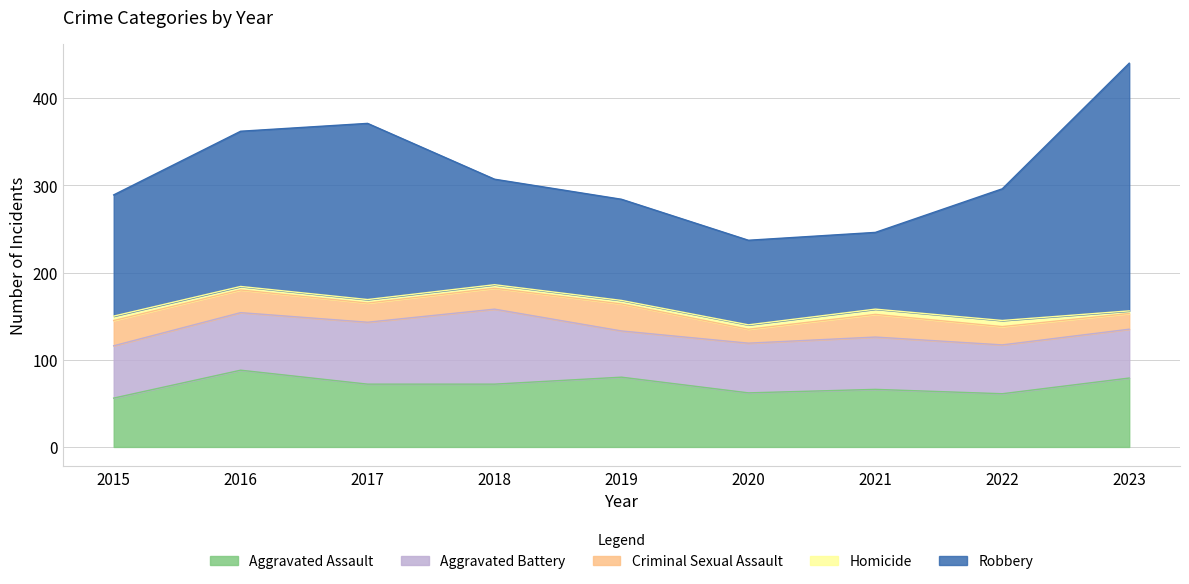

True or false: Criminal Sexual Assault and Aggravated Assault intersect in this chart.

False